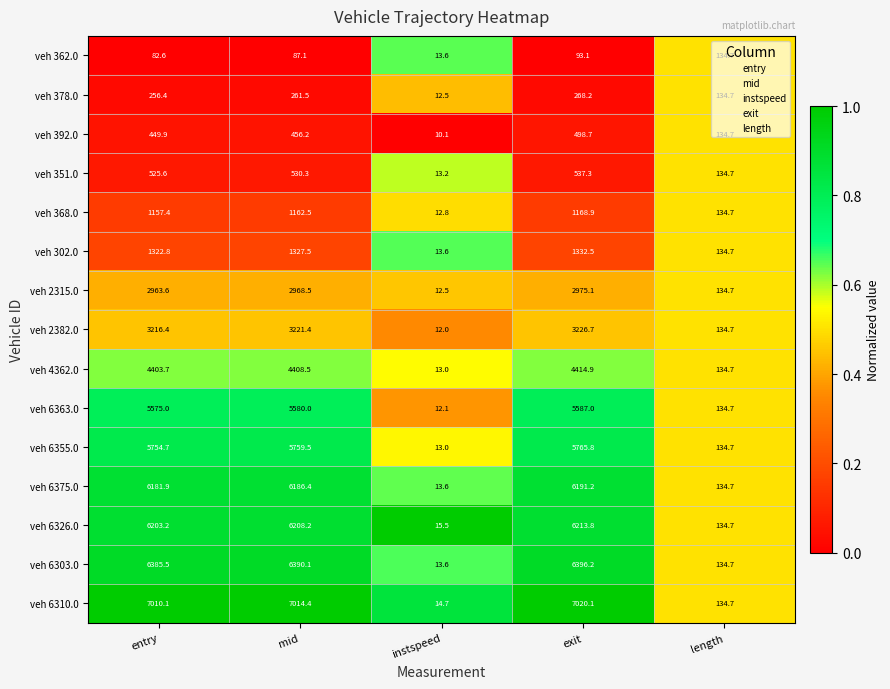

Which series has the largest total across all categories?

veh 6310.0